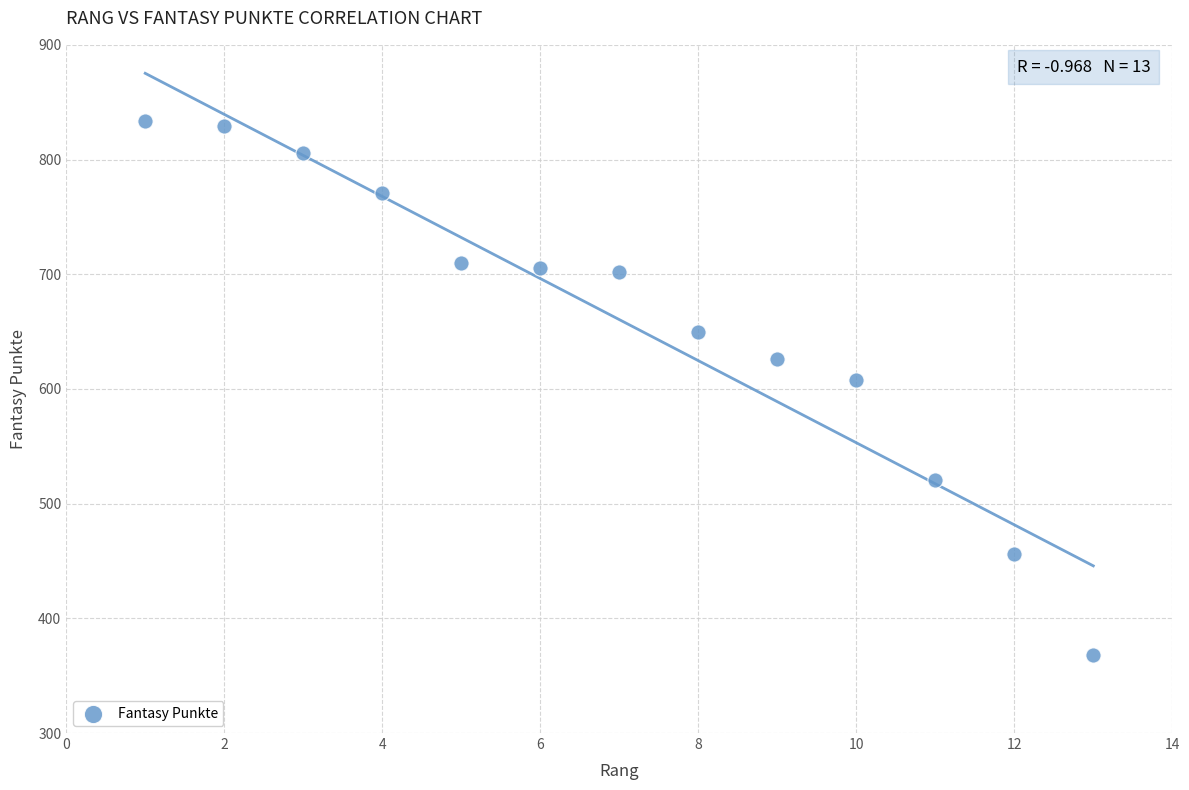

What is the range of X values (max minus min)?

12